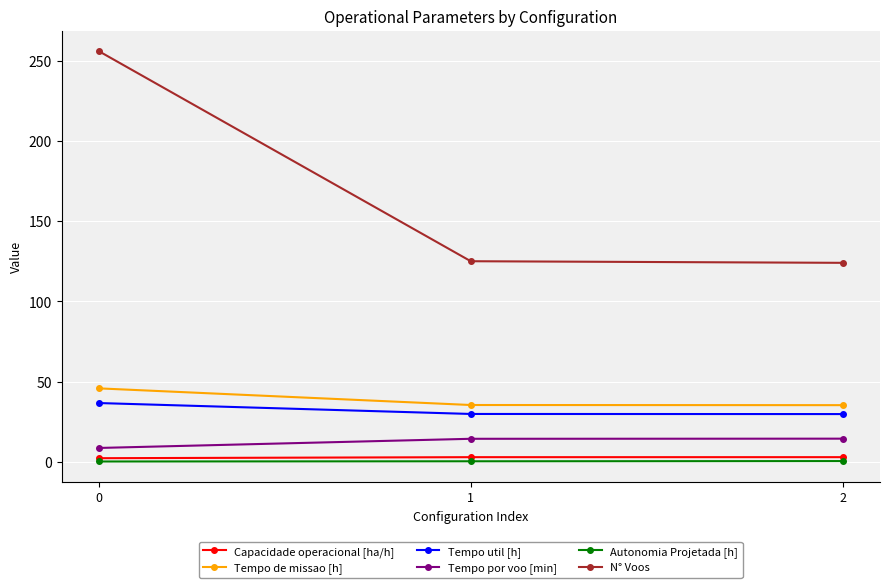

Does the chart have visible grid lines?

Yes